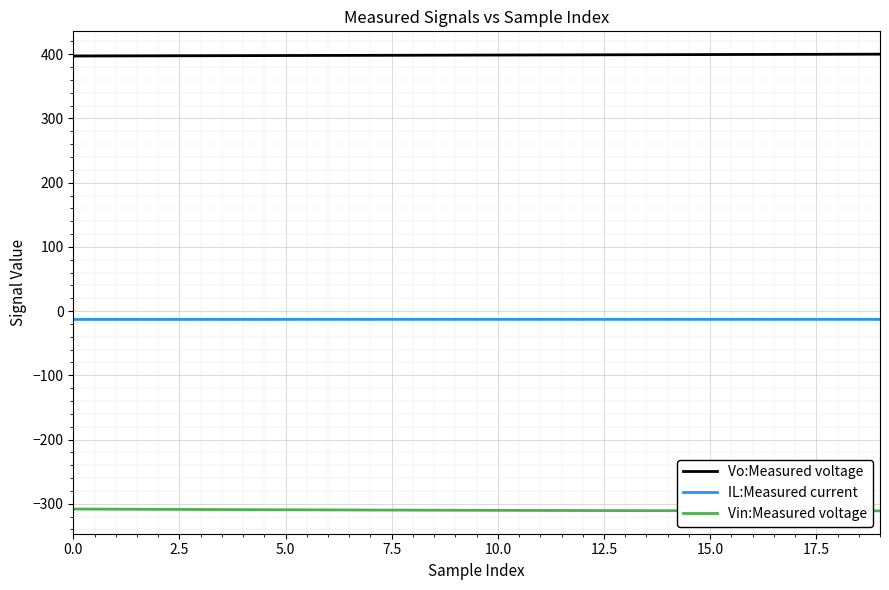

Which series has the largest total across all categories?

Vo:Measured voltage